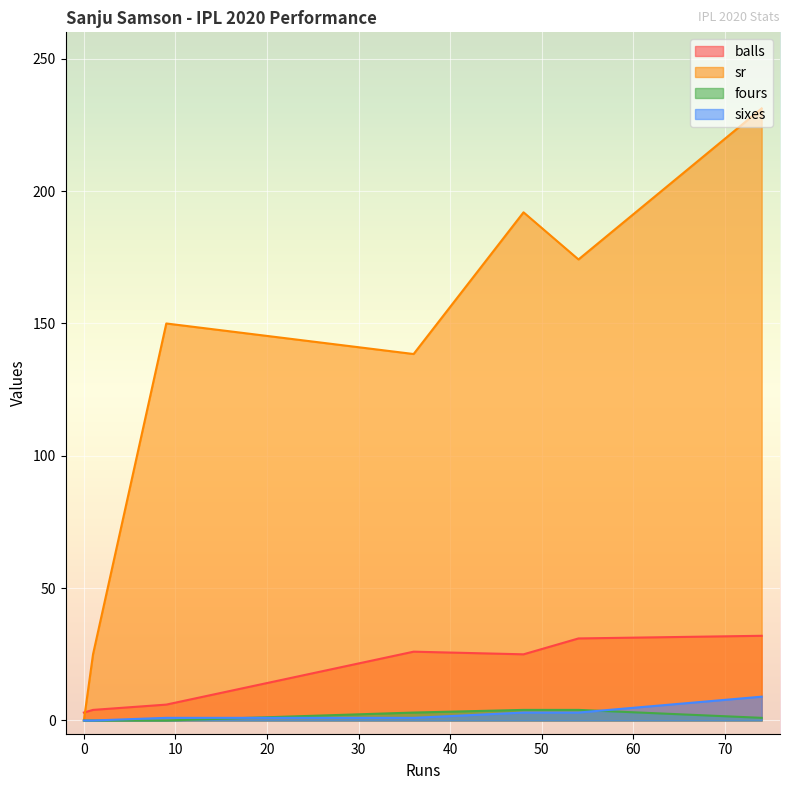

At how many categories does at least one series exceed 211?

1